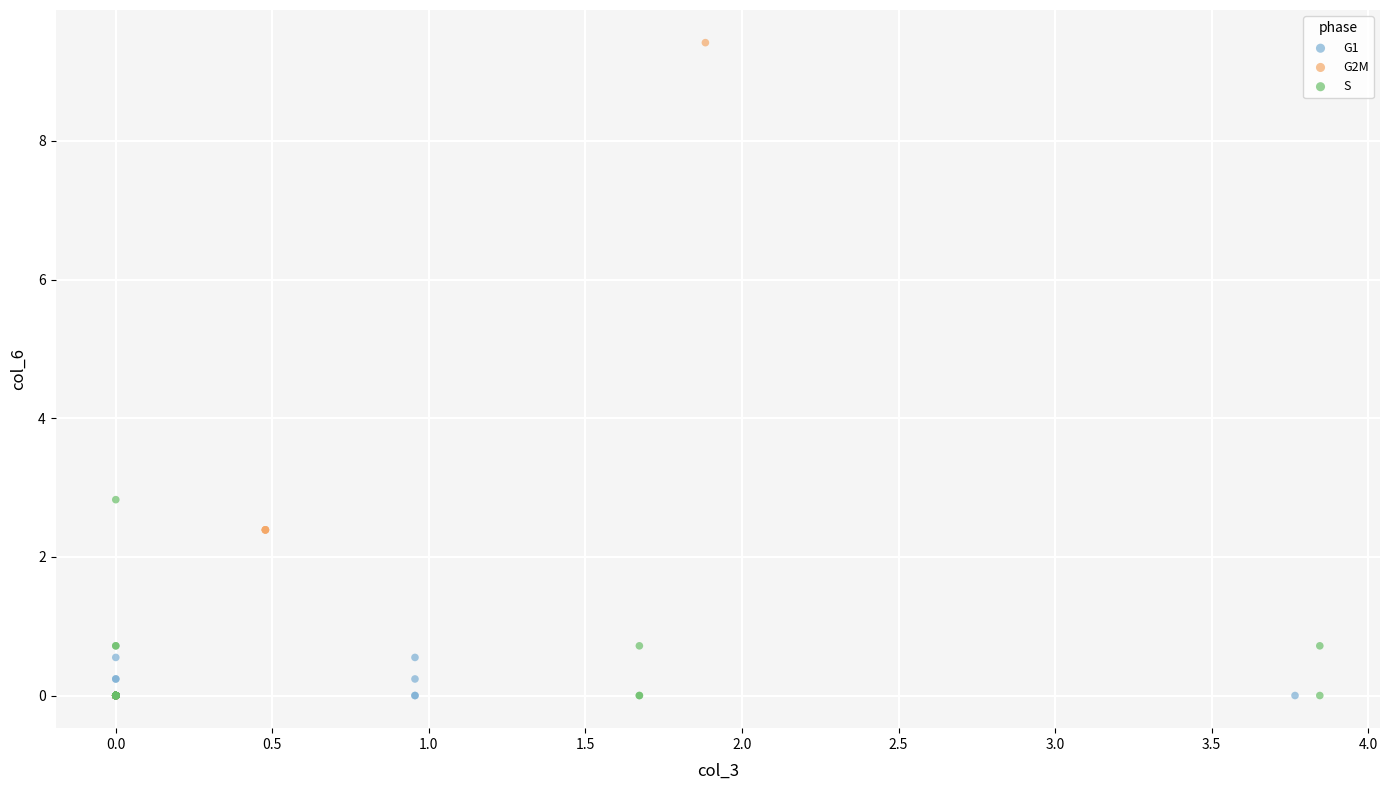

Which series has the largest Y range (max minus min)?

G2M